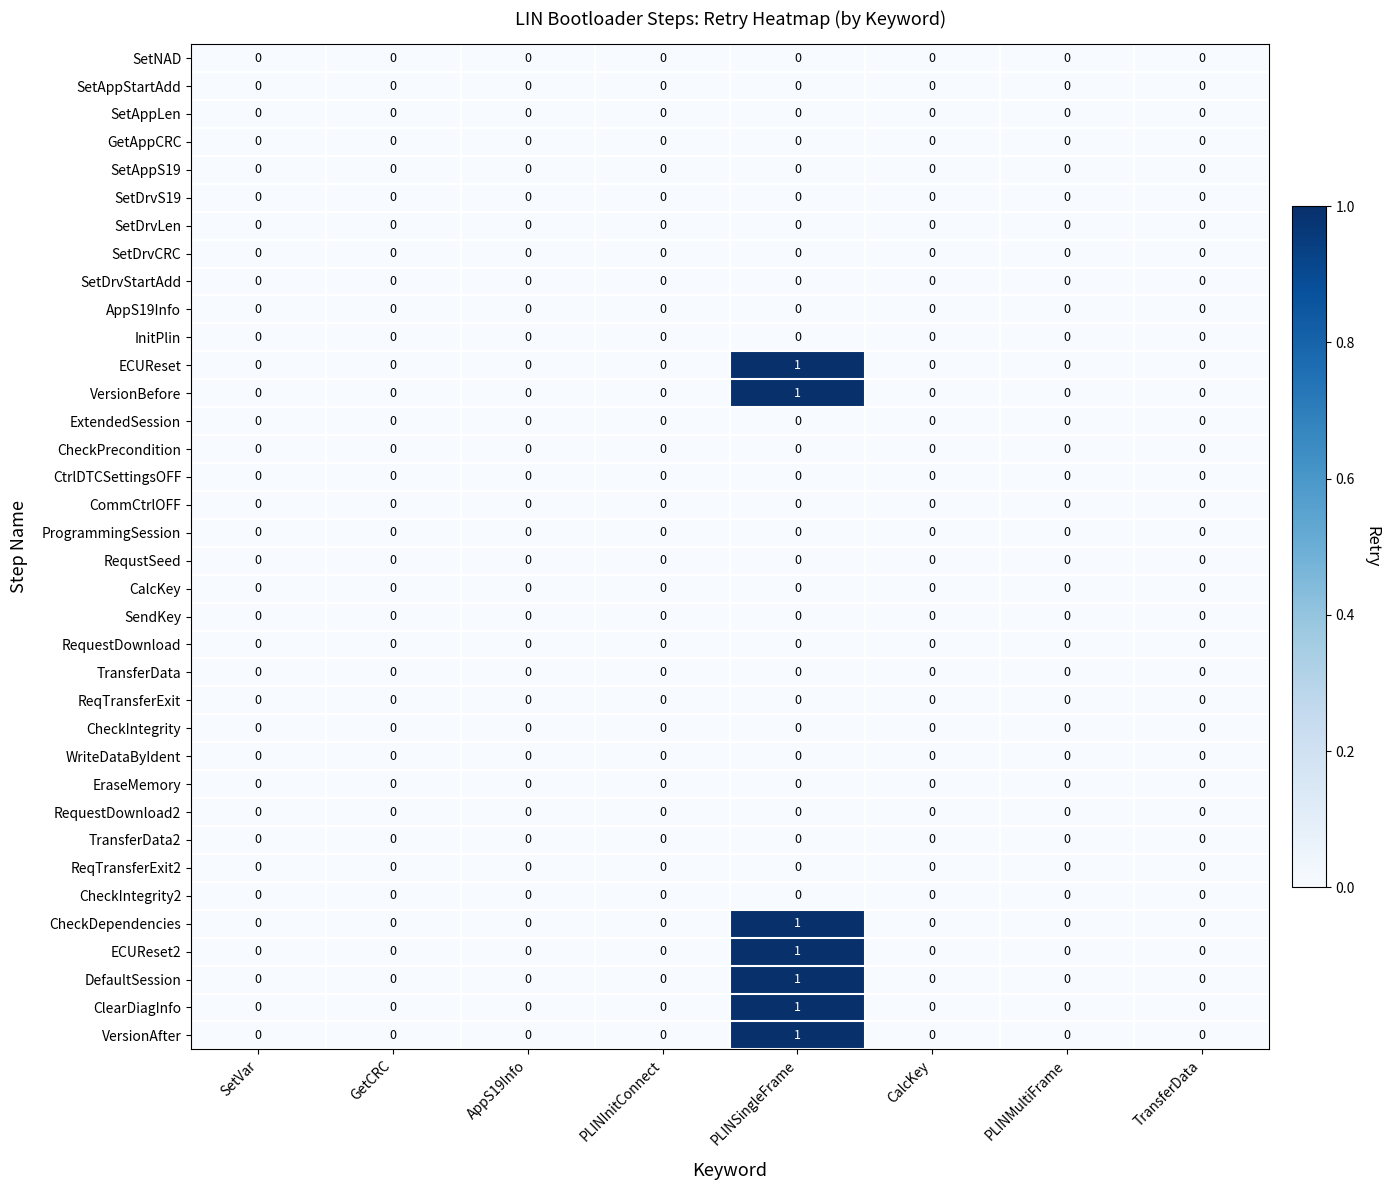

How many distinct data groups are displayed?

36